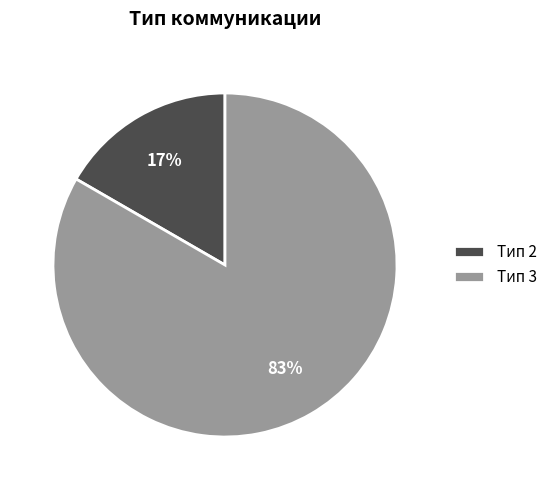

To the nearest percent, what portion does Тип 2 represent?

17%